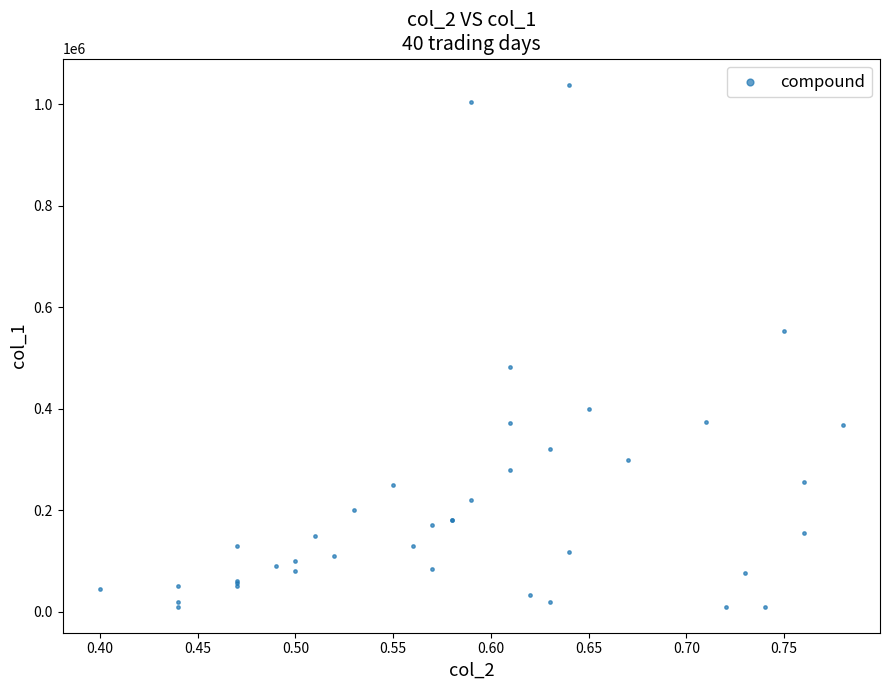

What Y value in the scatter plot is closest to 524500?

553000